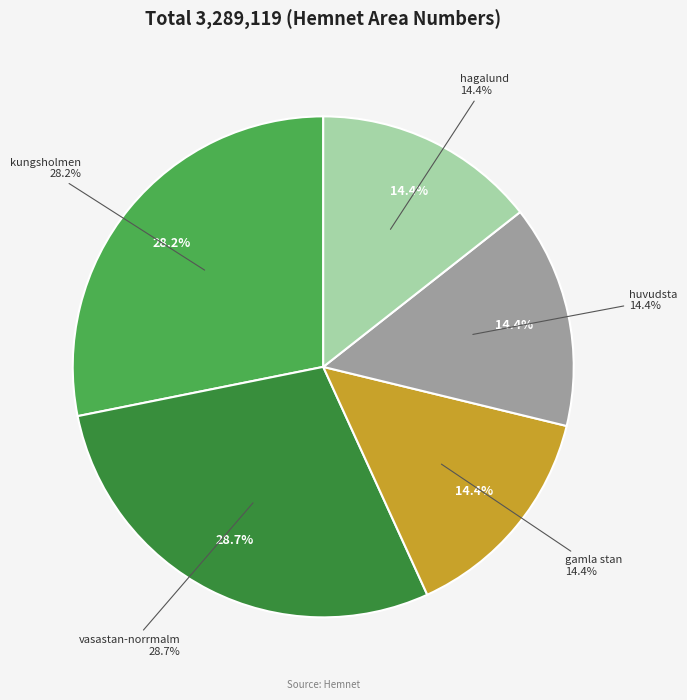

To the nearest percent, what is the combined percentage of hagalund and huvudsta?

29%